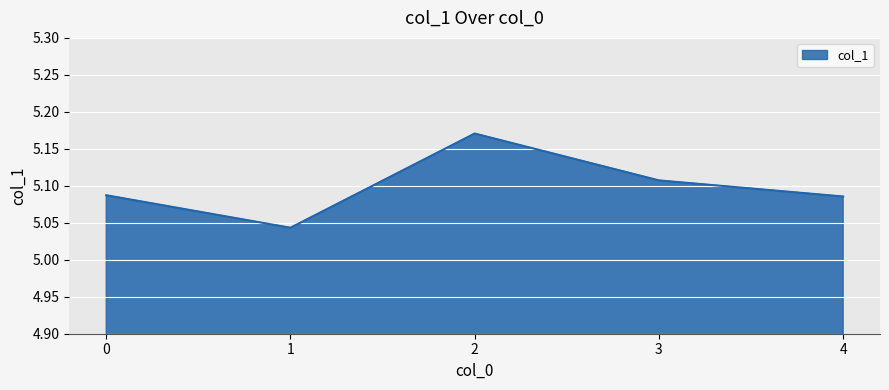

What is the sum of all values?

25.5